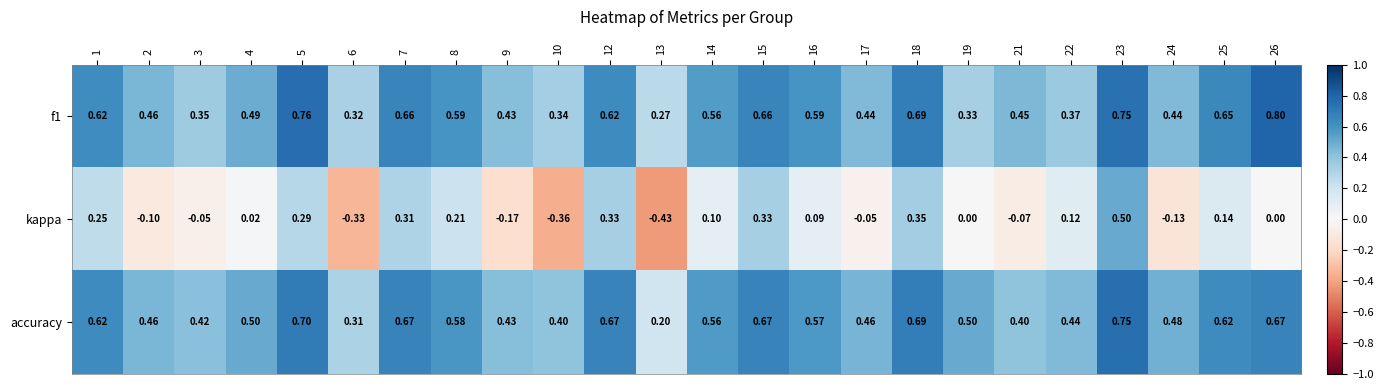

Between 10 and 19, which series saw the biggest shift?

kappa